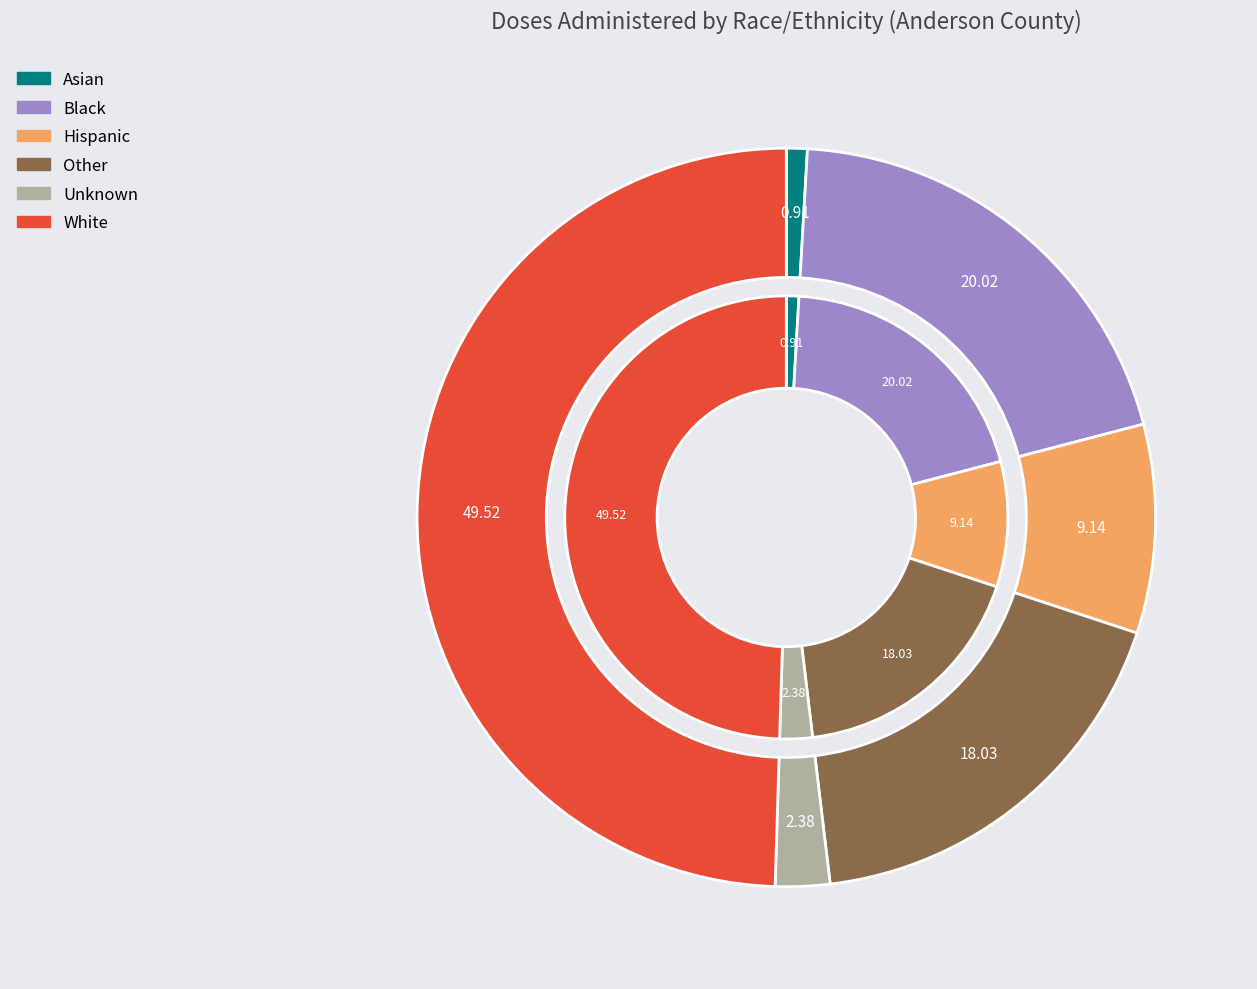

Count the number of slices in the pie.

6